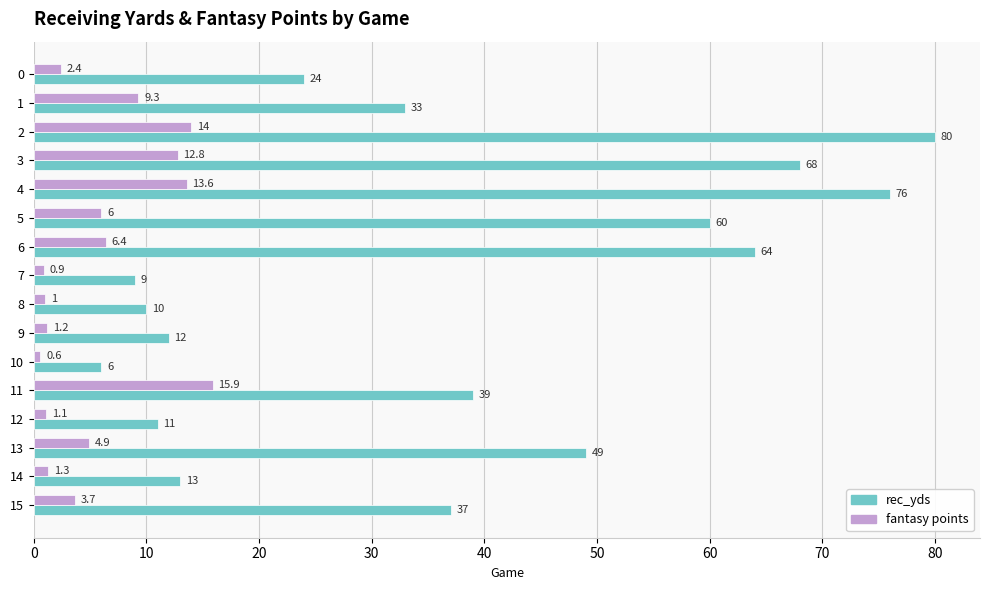

What is the sum of all fantasy points values?

95.1